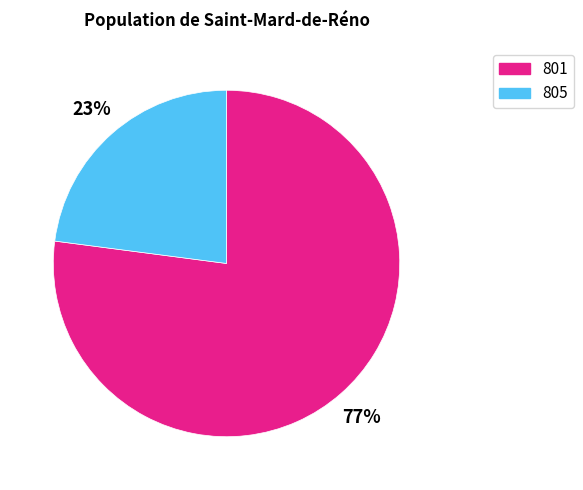

Rank the categories by value from highest to lowest.

801, 805